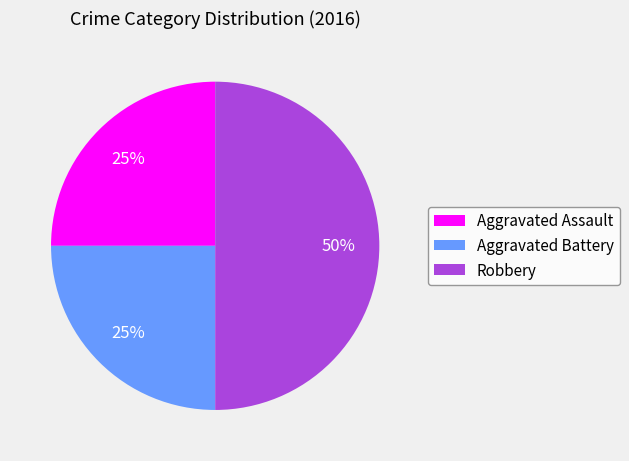

Is it true that Aggravated Battery is 38% of the pie?

False